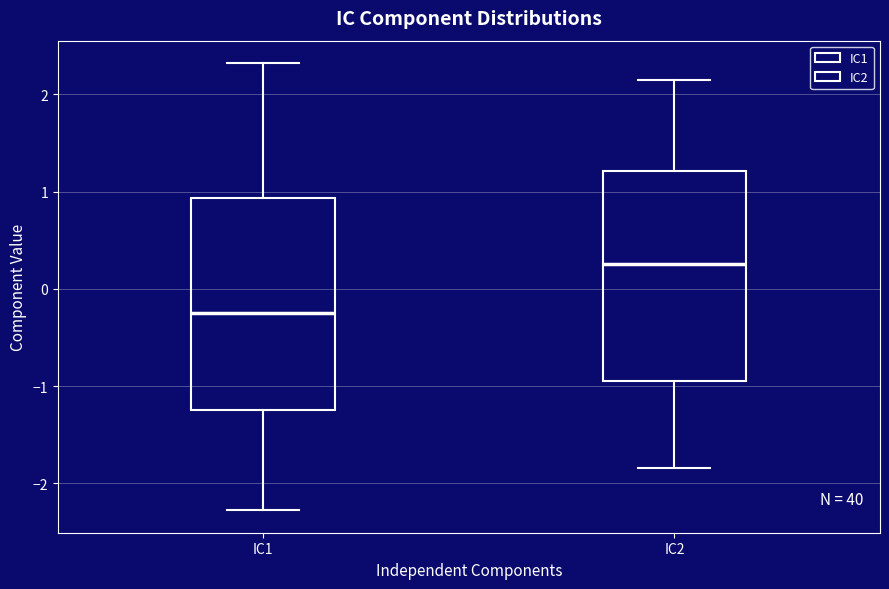

Where does the upper whisker of the box for IC2 end on the y-axis? The values are not printed on the chart, so give them approximately, as read against the axis.

2.1